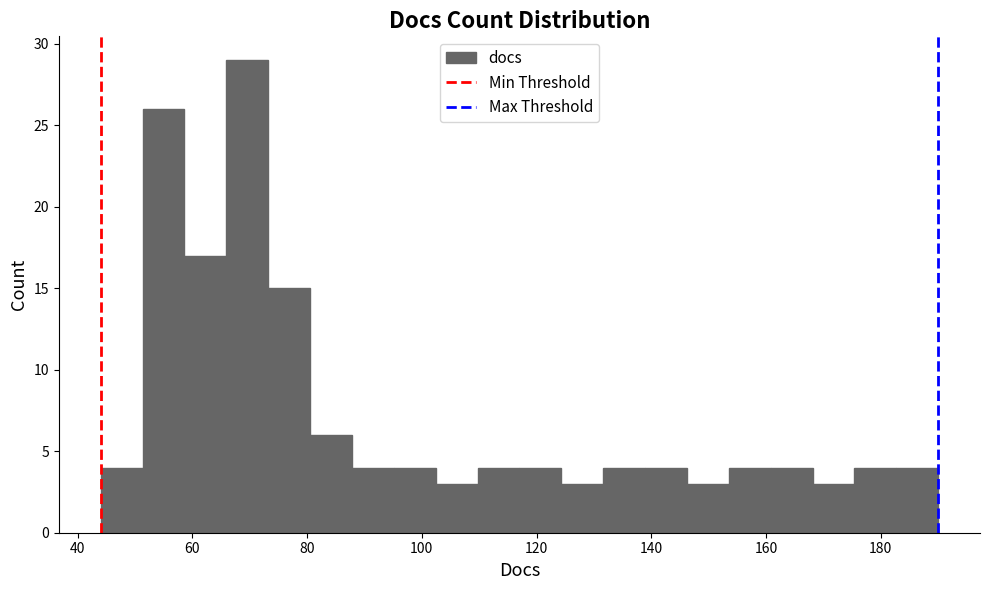

Around what value on the x-axis is the tallest bar? Give the approximate position of its centre, as read against the axis.

70